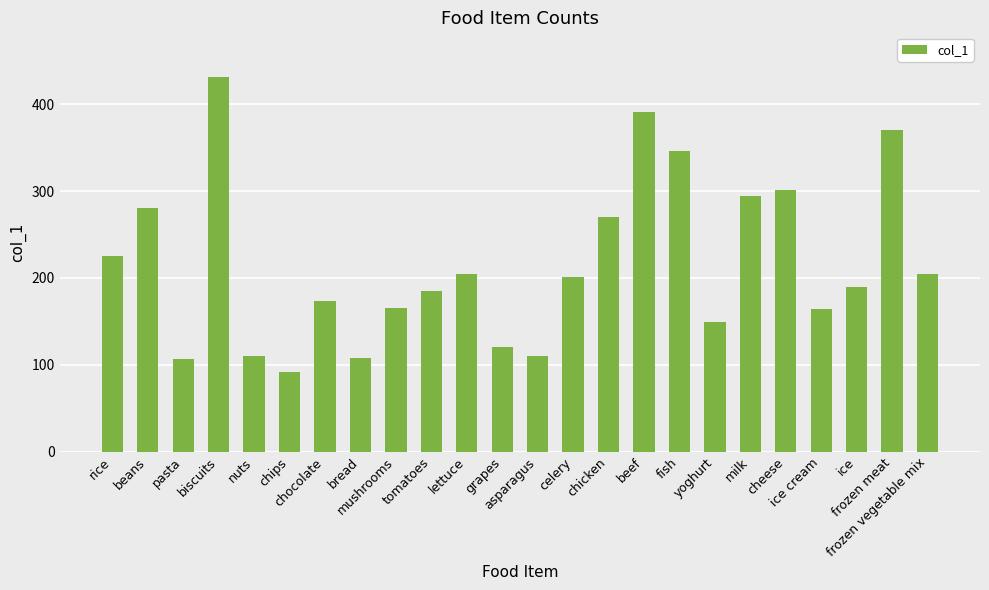

What is the sum of all values?

5192